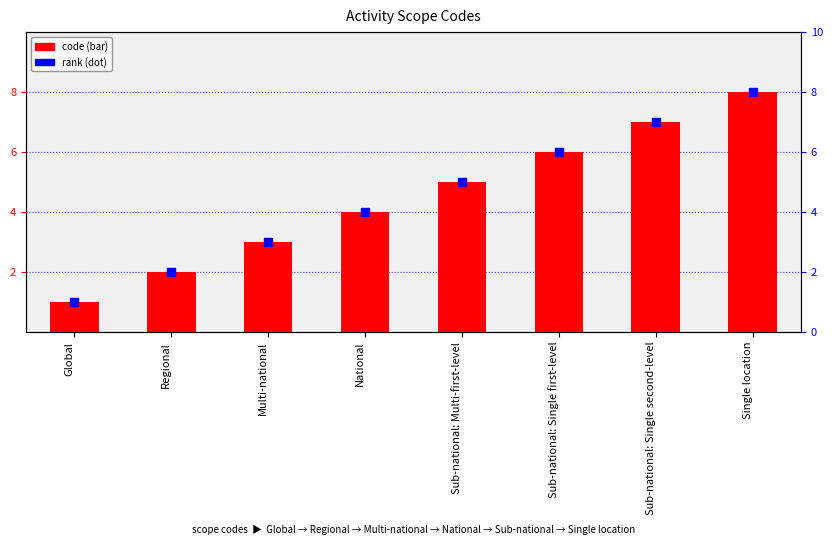

What is the total value across all series at Sub-national: Multi-first-level?

10